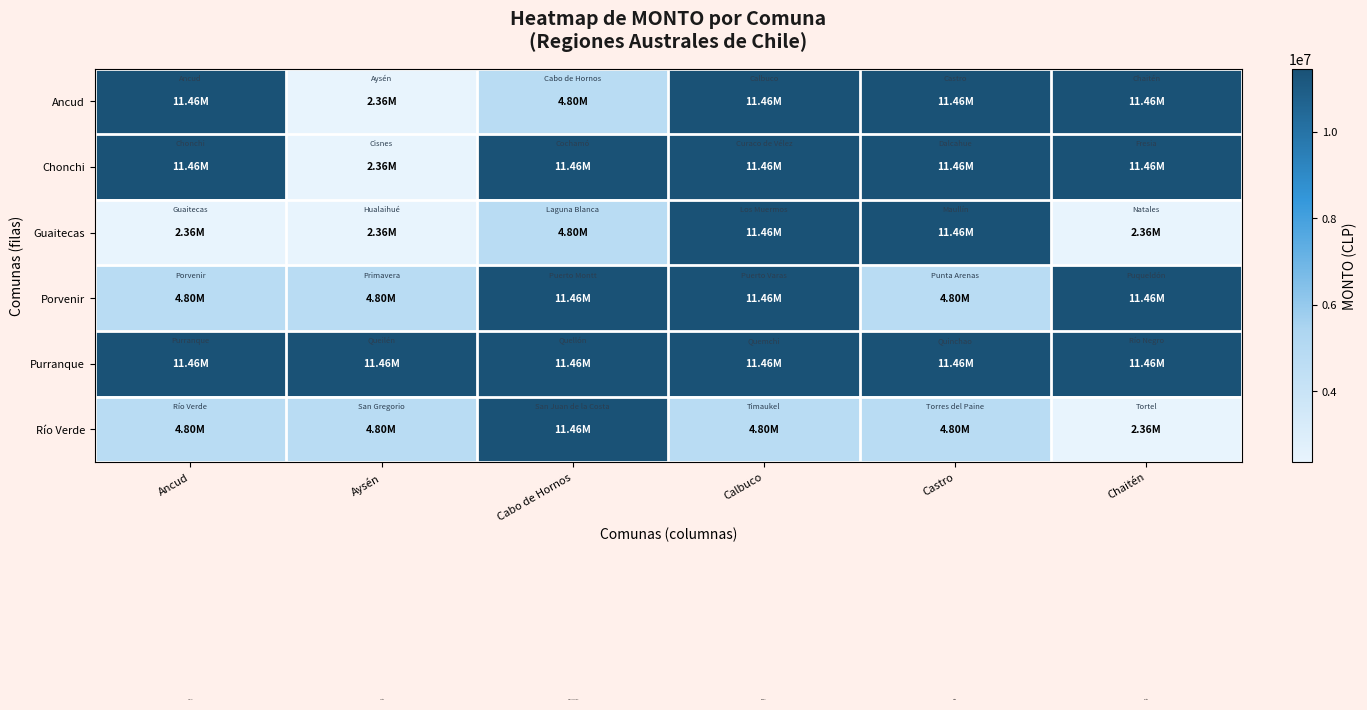

At how many categories does at least one series exceed 3347258?

6